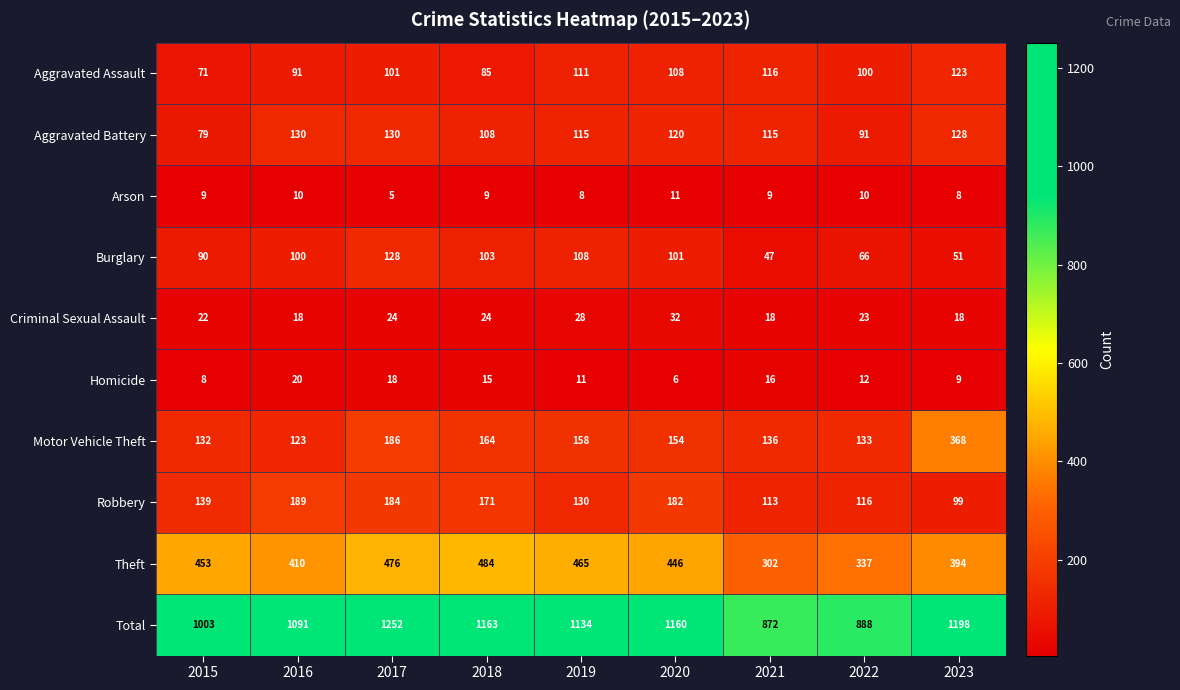

List the series in order of their peak value, highest first.

Total, Theft, Motor Vehicle Theft, Robbery, Aggravated Battery, Burglary, Aggravated Assault, Criminal Sexual Assault, Homicide, Arson